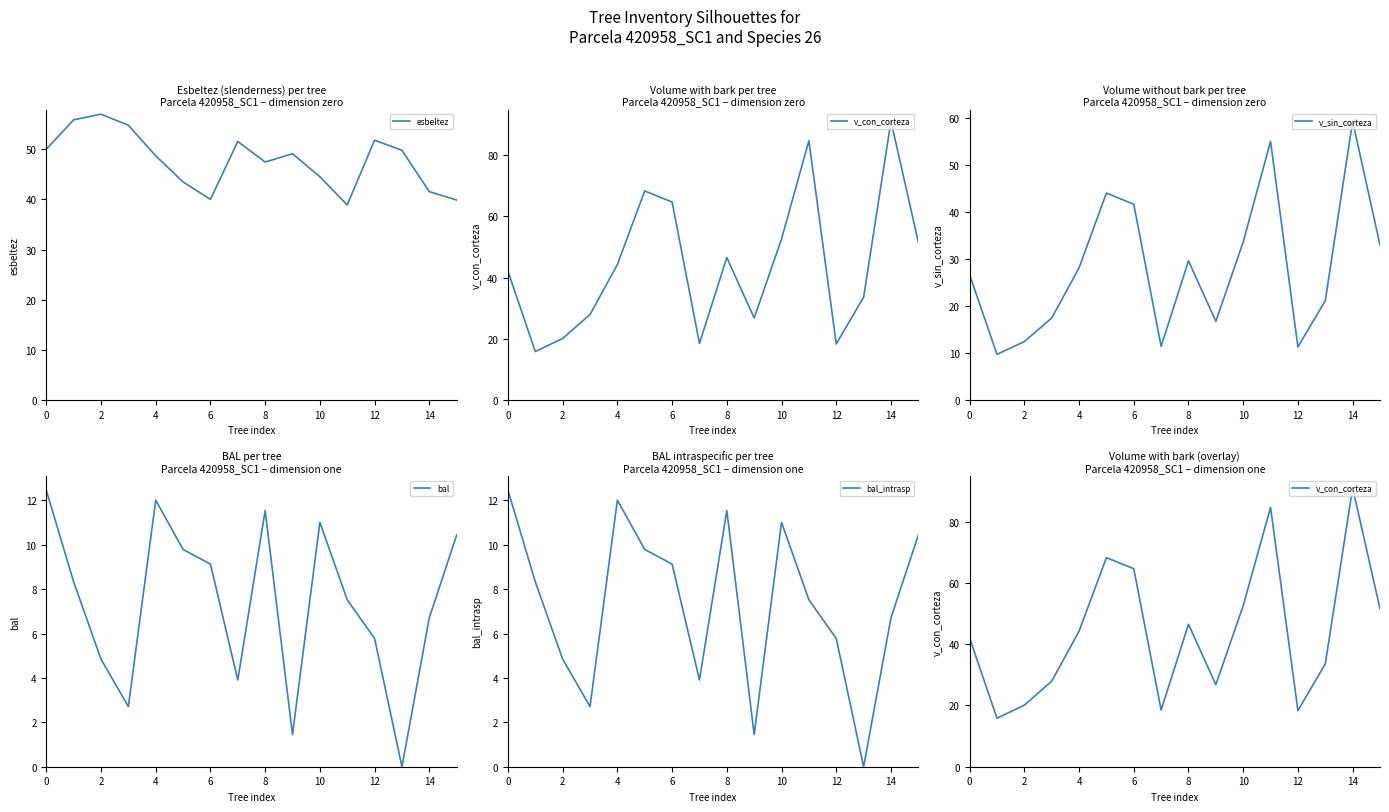

Reading left to right, list all the values displayed in this chart.

esbeltez: 50.0	55.9	57.0	54.8	48.7	43.5	40.0	51.5	47.5	49.1	44.5	38.9	51.8	49.8	41.5	39.9
v_con_corteza: 42.1	15.8	20.1	27.9	44.3	68.3	64.7	18.5	46.5	26.8	52.6	84.7	18.3	33.6	91.1	51.6
v_sin_corteza: 26.7	9.7	12.4	17.5	28.1	44.1	41.7	11.4	29.6	16.8	33.6	55.1	11.3	21.2	59.4	33.0
bal: 12.5	8.3	4.8	2.7	12.0	9.8	9.1	3.9	11.5	1.4	11.0	7.5	5.8	0.0	6.7	10.4
bal_intrasp: 12.5	8.3	4.8	2.7	12.0	9.8	9.1	3.9	11.5	1.4	11.0	7.5	5.8	0.0	6.7	10.4